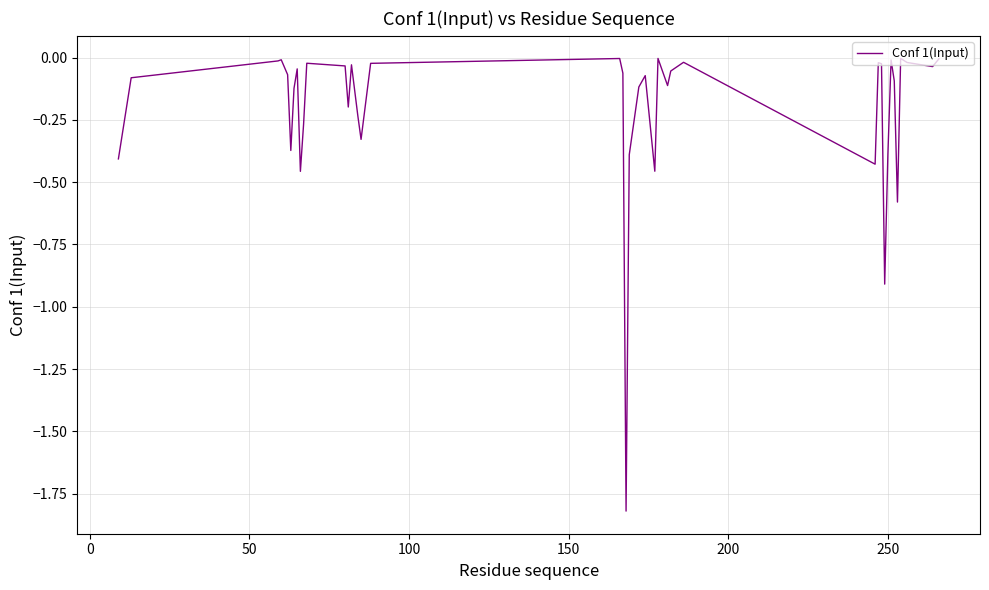

Is this an area chart (filled region under the line)?

No